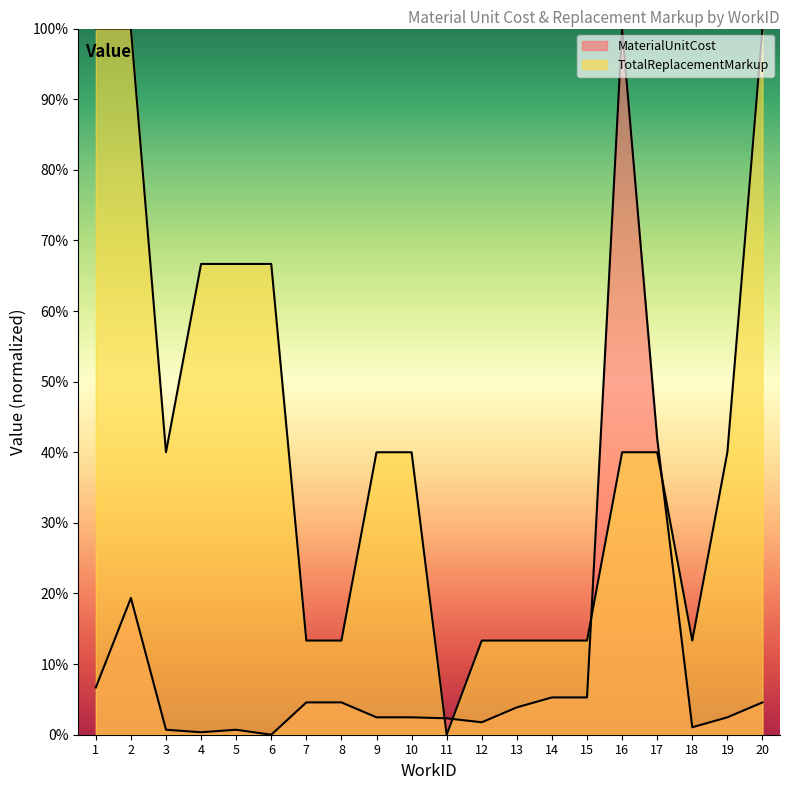

At which label does MaterialUnitCost reach its peak?

16